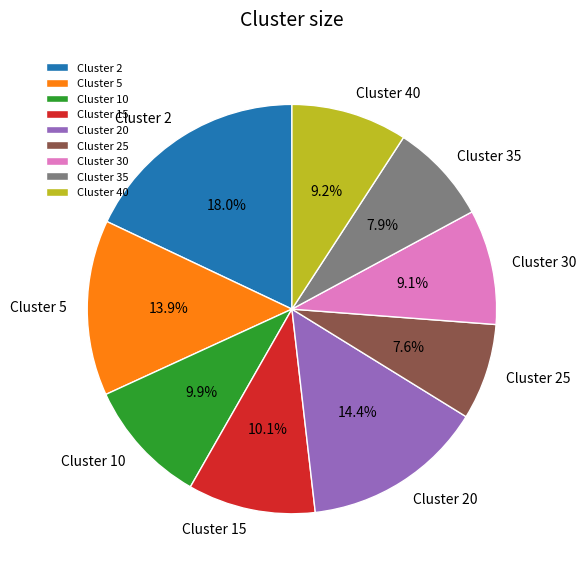

Does any single category account for the majority?

No